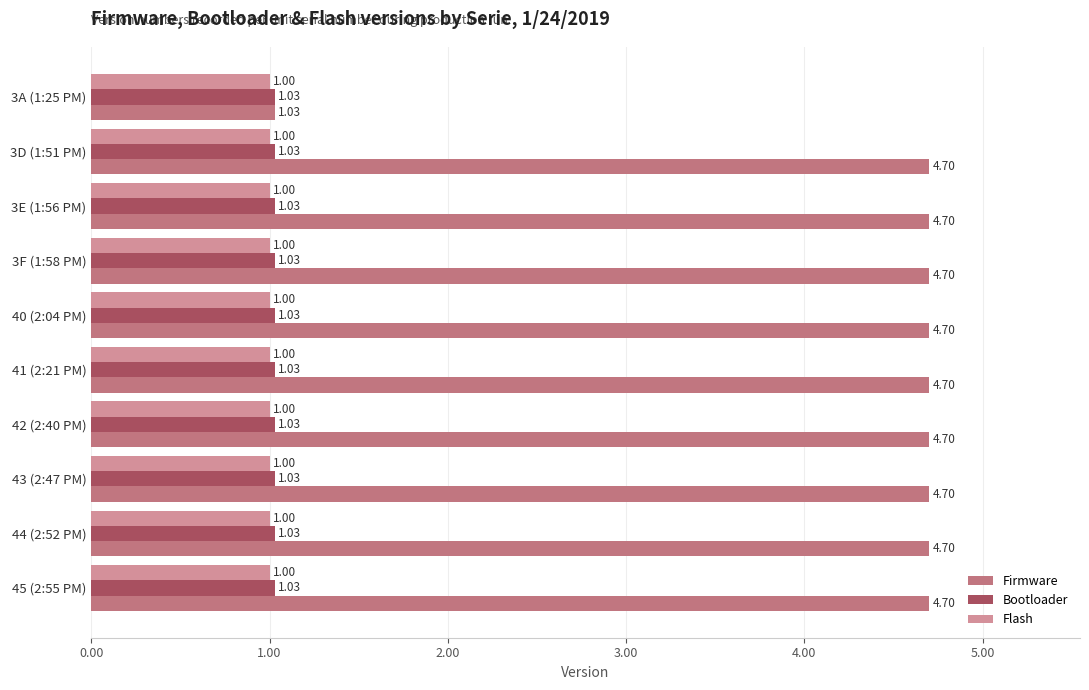

How many data points does each series have?

10